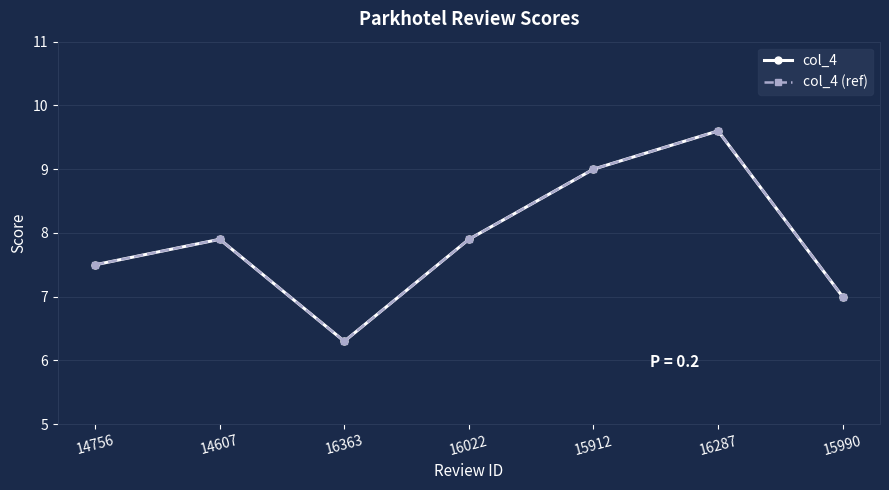

What is the label of the 5th point from the right?

16363